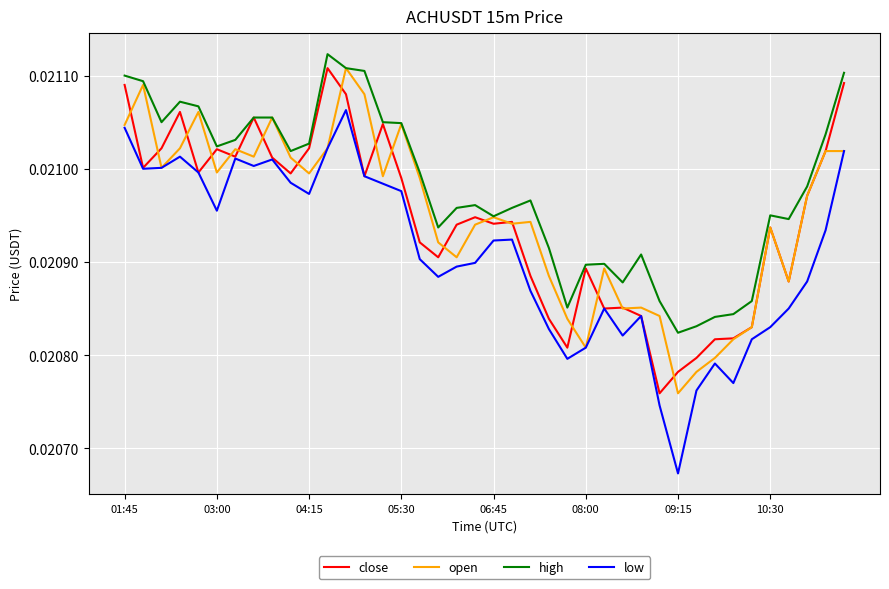

True or false: high and low cross at least once.

False